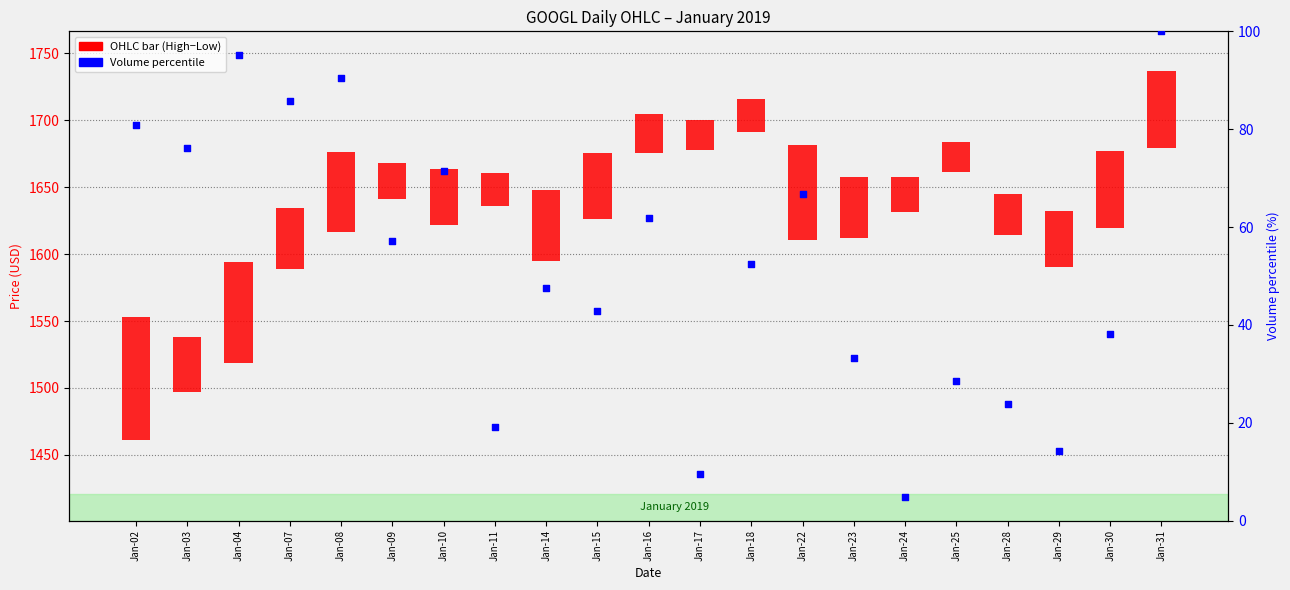

At how many categories does at least one series exceed 94?

2